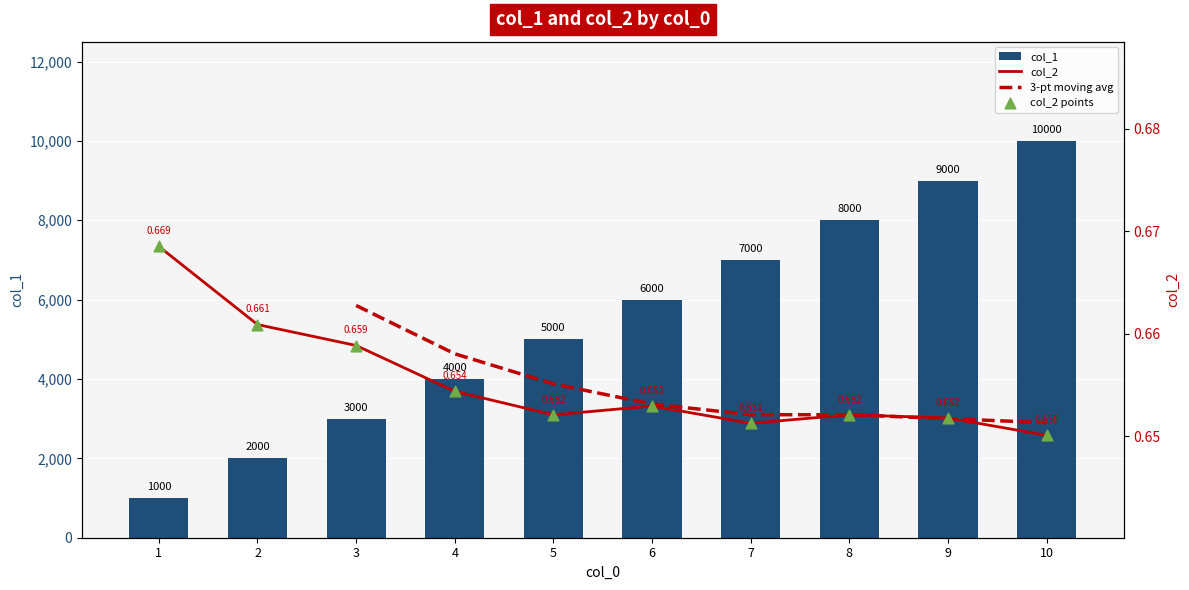

Which series has the largest Y range (max minus min)?

col_1